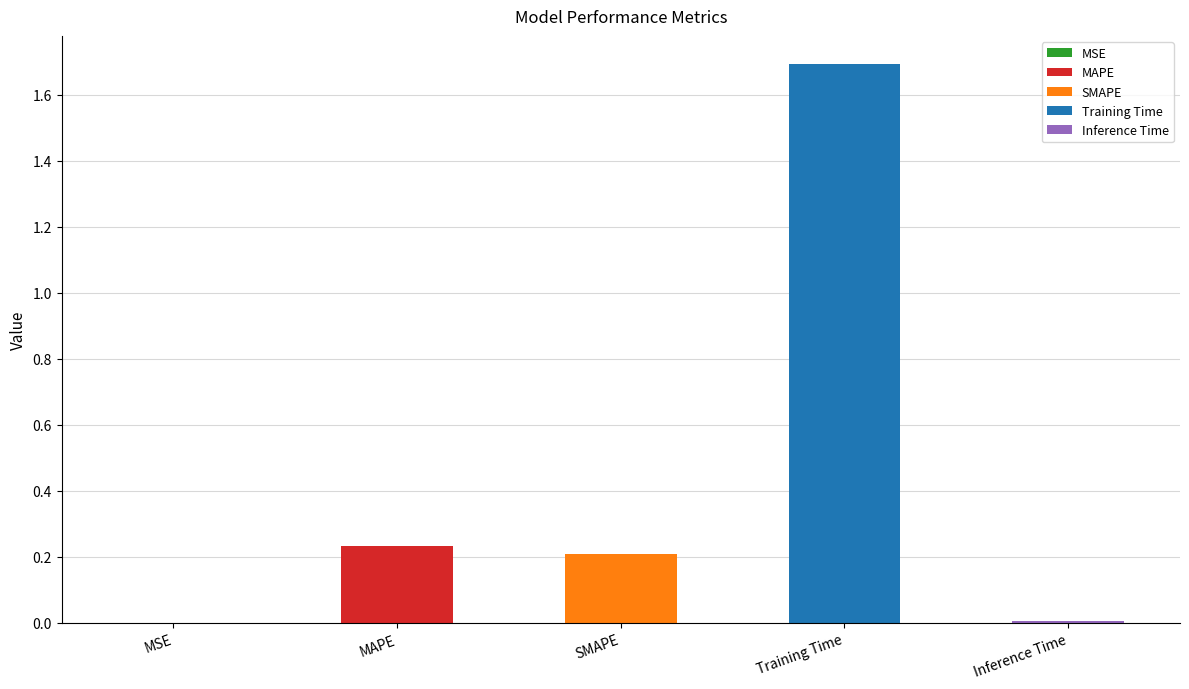

Are the bars grouped side by side (vs. stacked)?

No